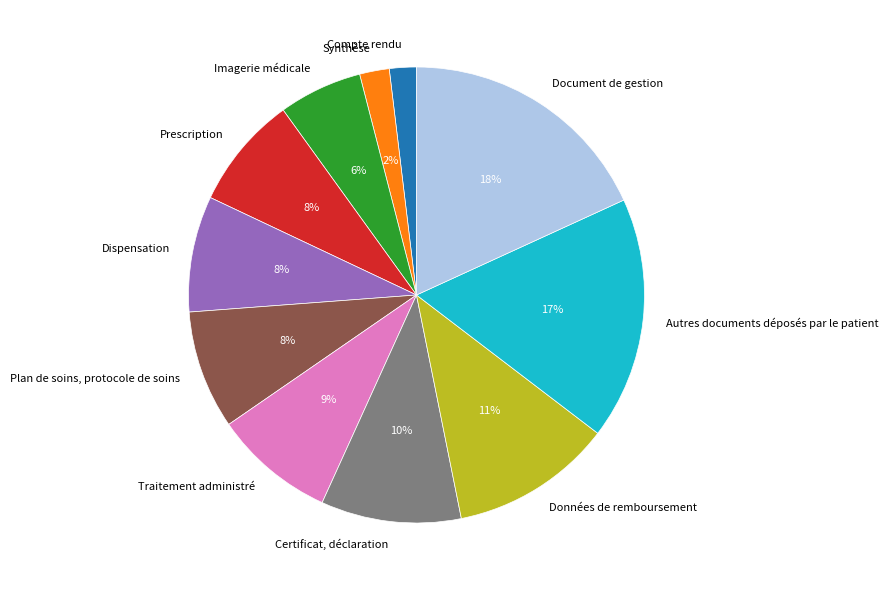

Approximately how many times larger is the value at Certificat, déclaration compared to Prescription?

1.2